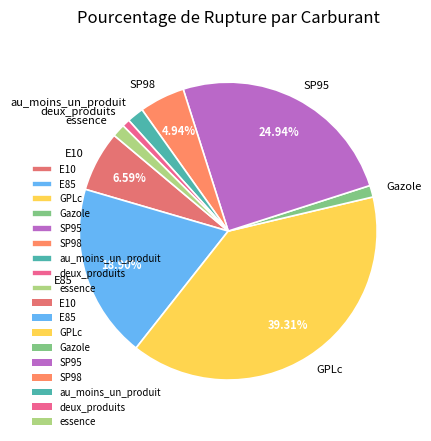

What is the largest slice in the pie chart?

GPLc